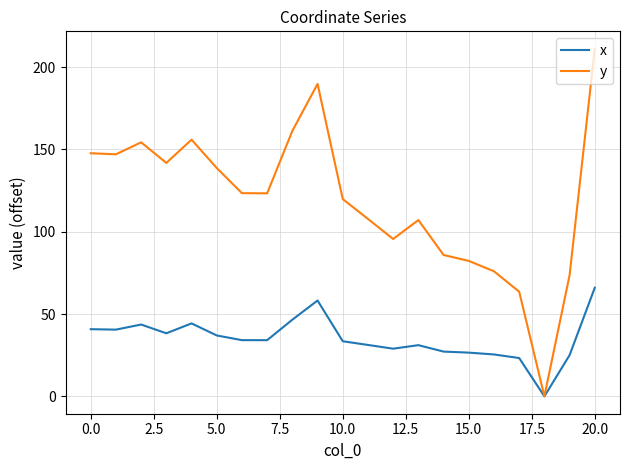

Which series has the widest spread of values?

y